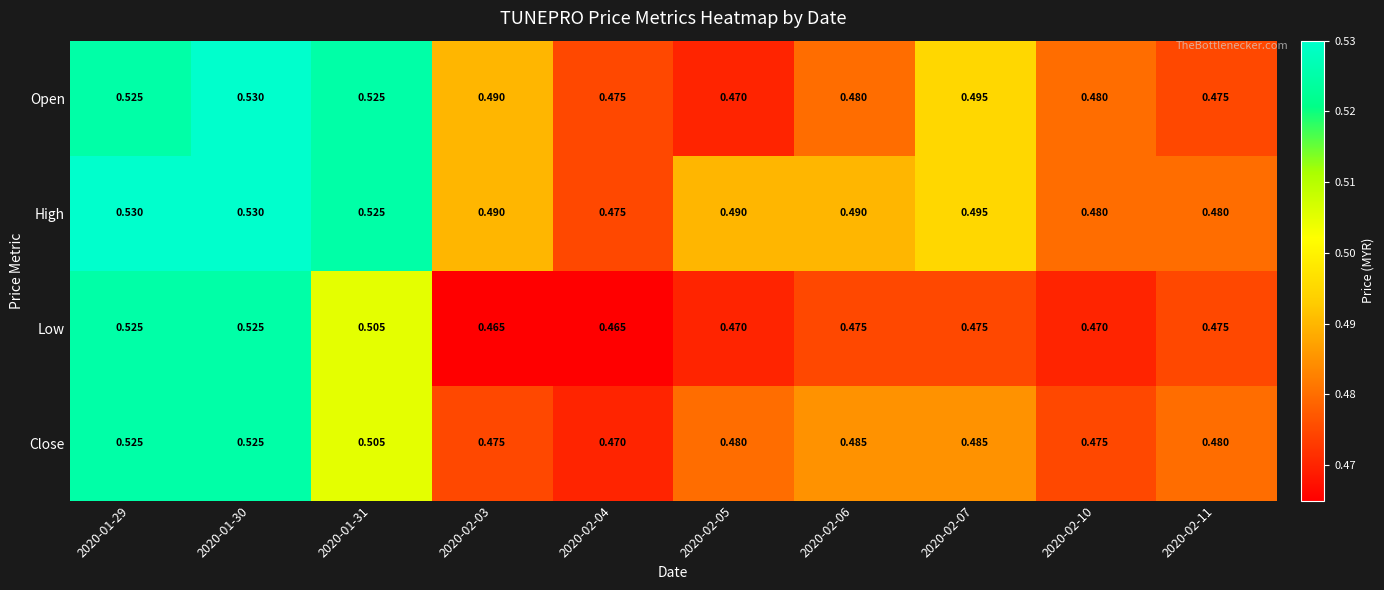

Between 2020-01-30 and 2020-02-03, which series saw the biggest shift?

Low